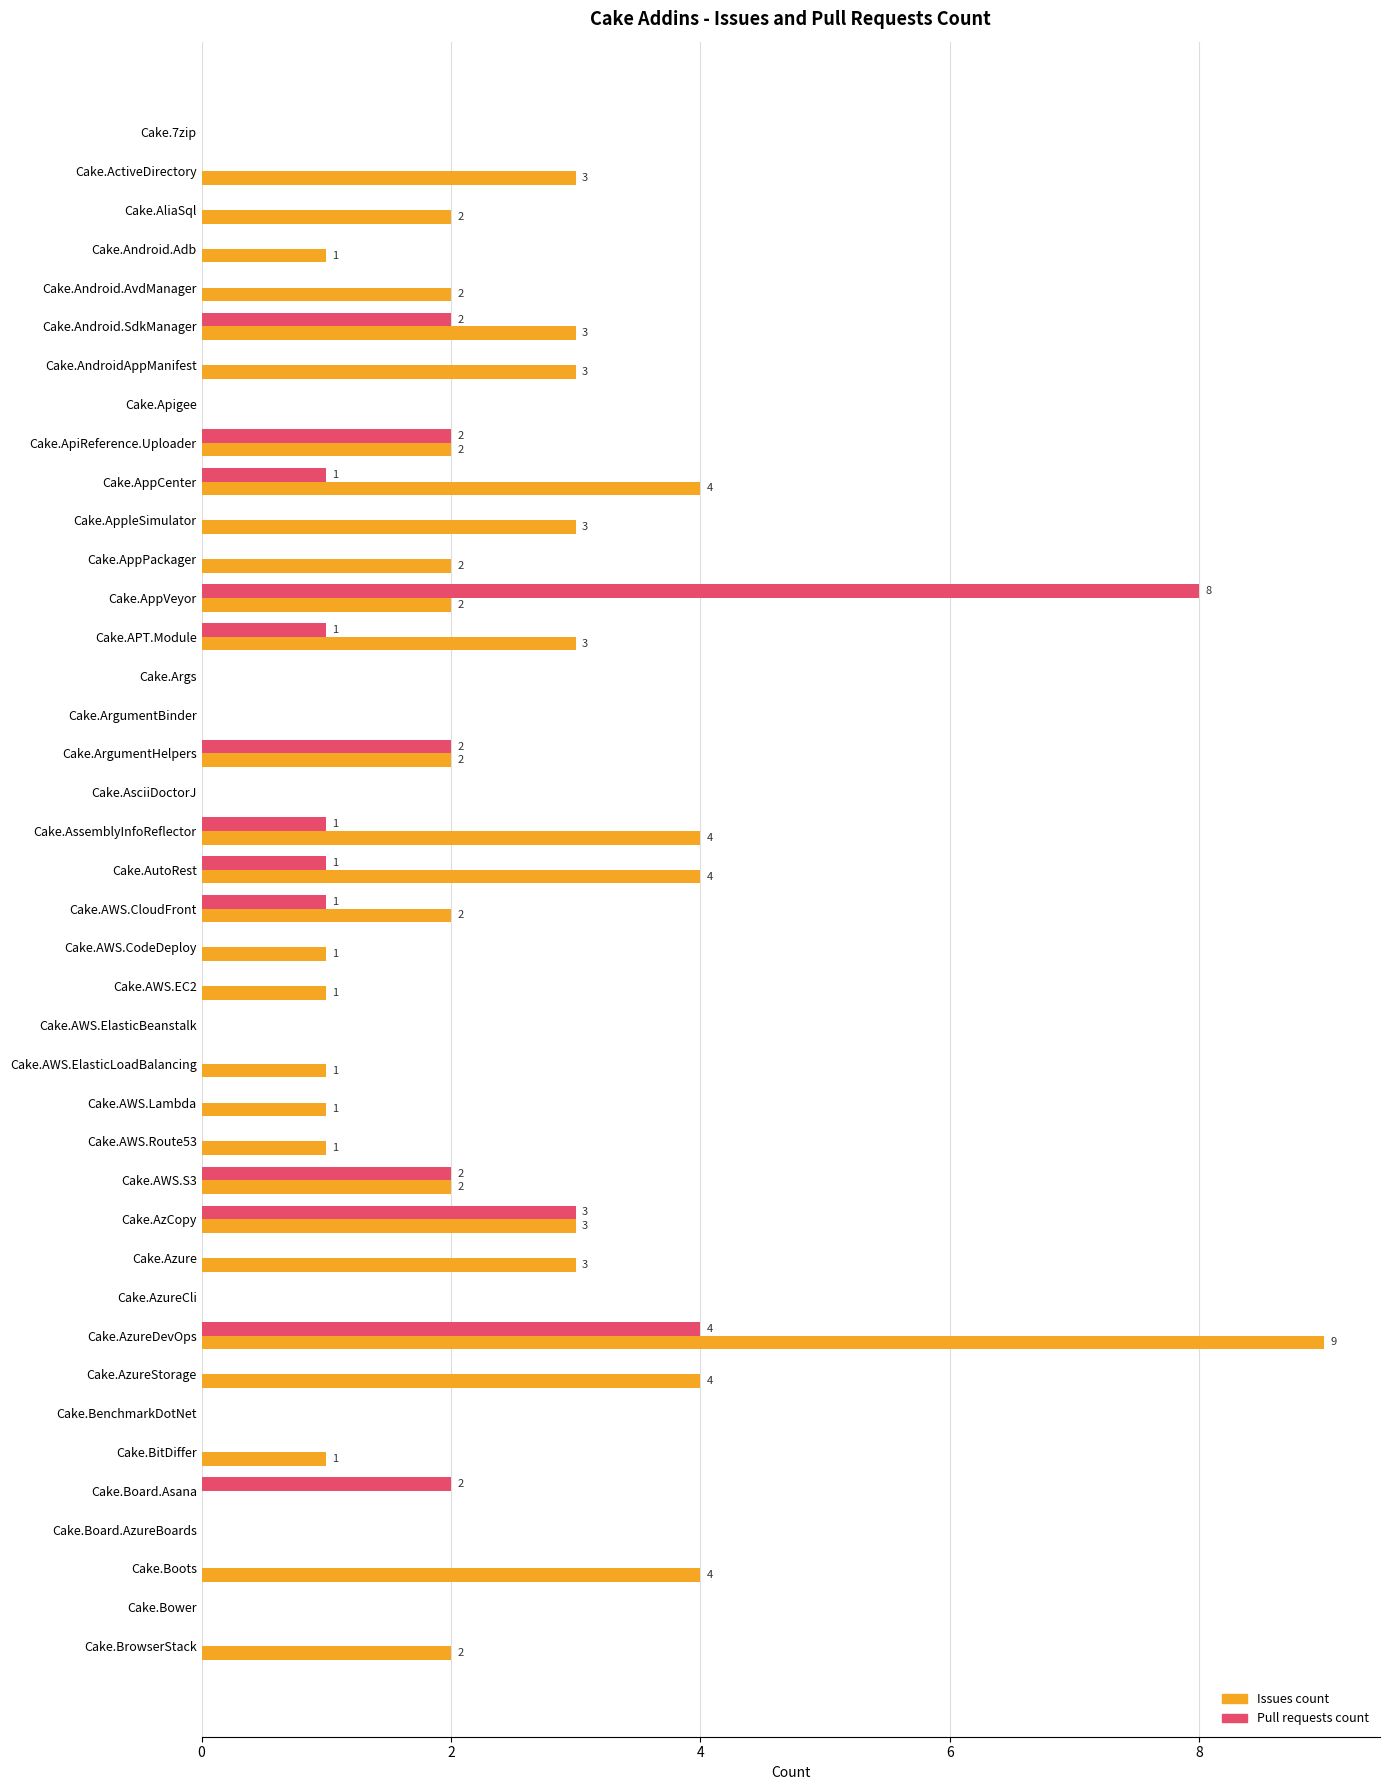

Is the value of Pull requests count at Cake.ArgumentBinder greater than the value of Issues count at Cake.ActiveDirectory?

No